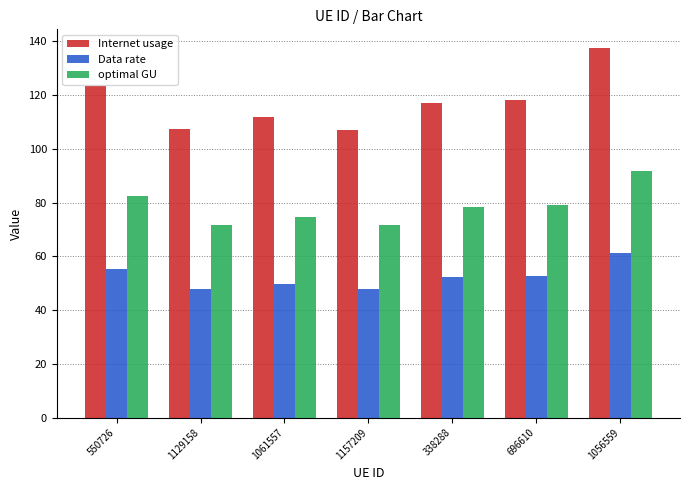

Rank the series by their average value, from highest to lowest.

Internet usage, optimal GU, Data rate